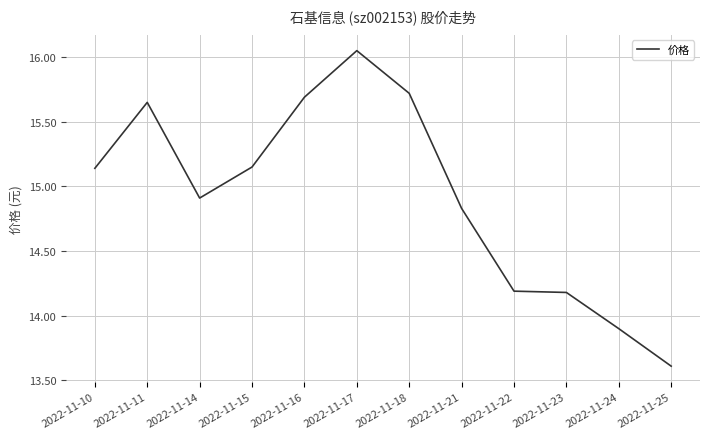

True or false: the data shows 7.4 at 2022-11-21.

False